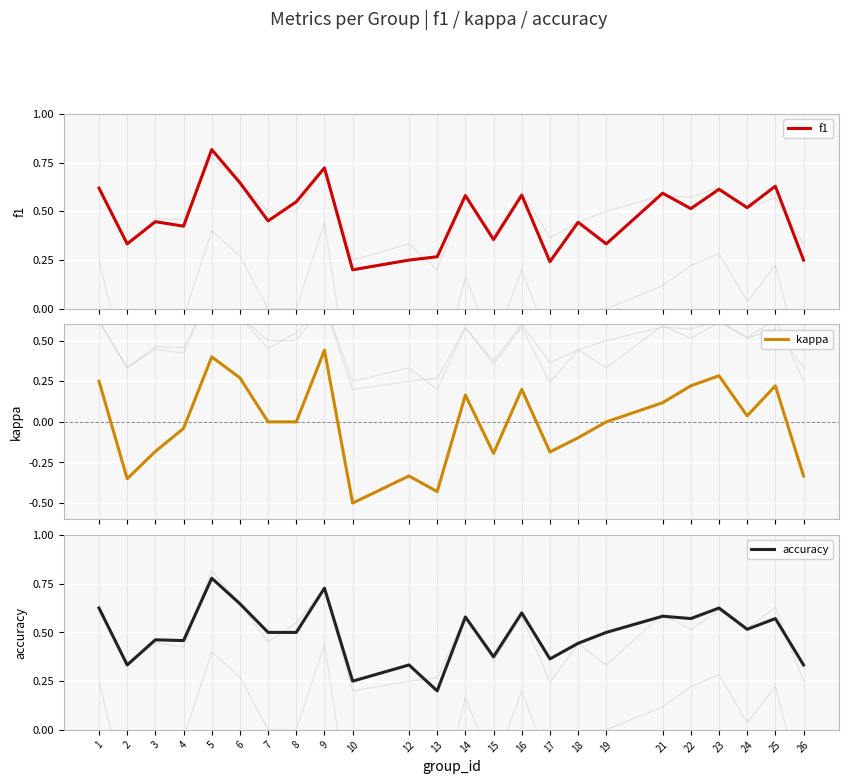

True or false: accuracy and kappa intersect in this chart.

False